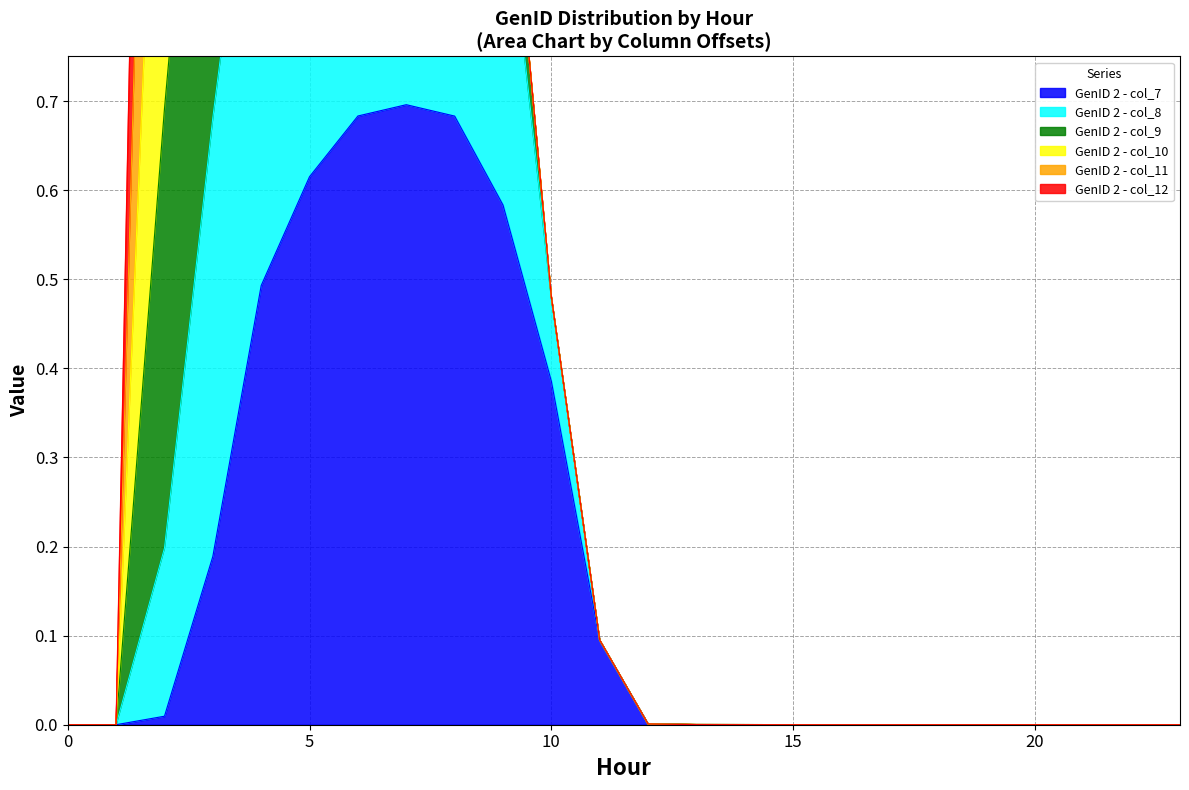

The value of GenID 2 - col_8 at 0 is -1.1. True or false?

False